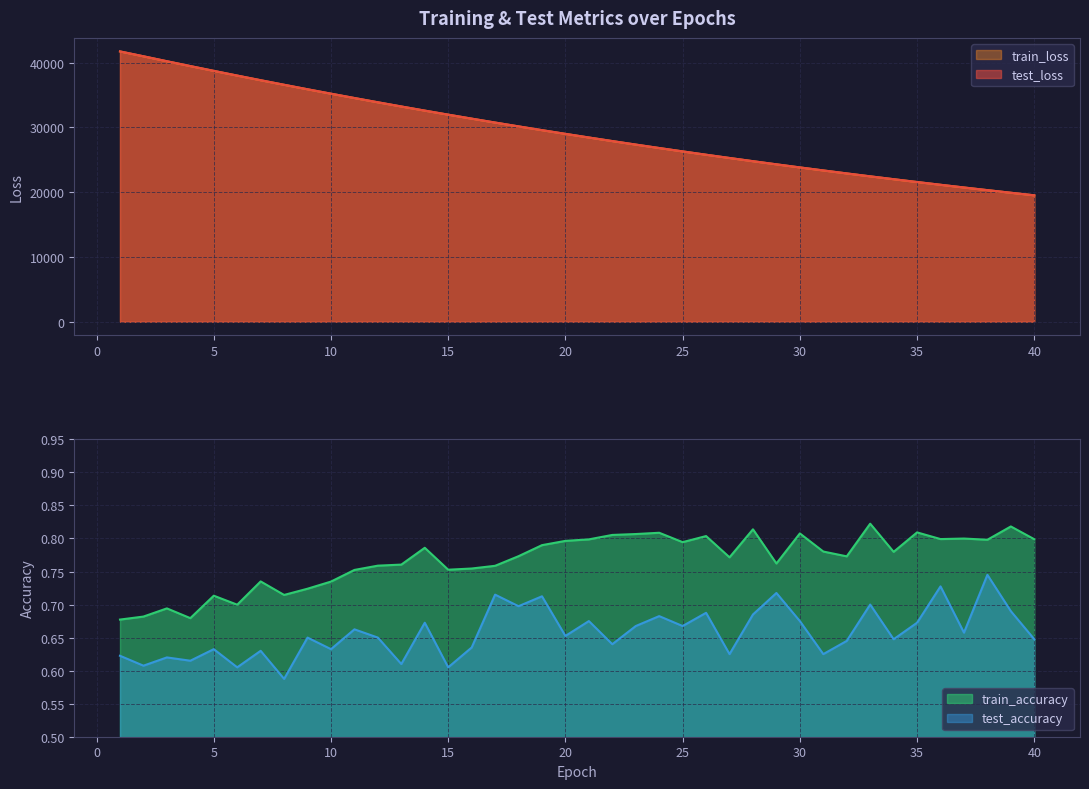

Where is test_loss nearest to the value 30616?

17